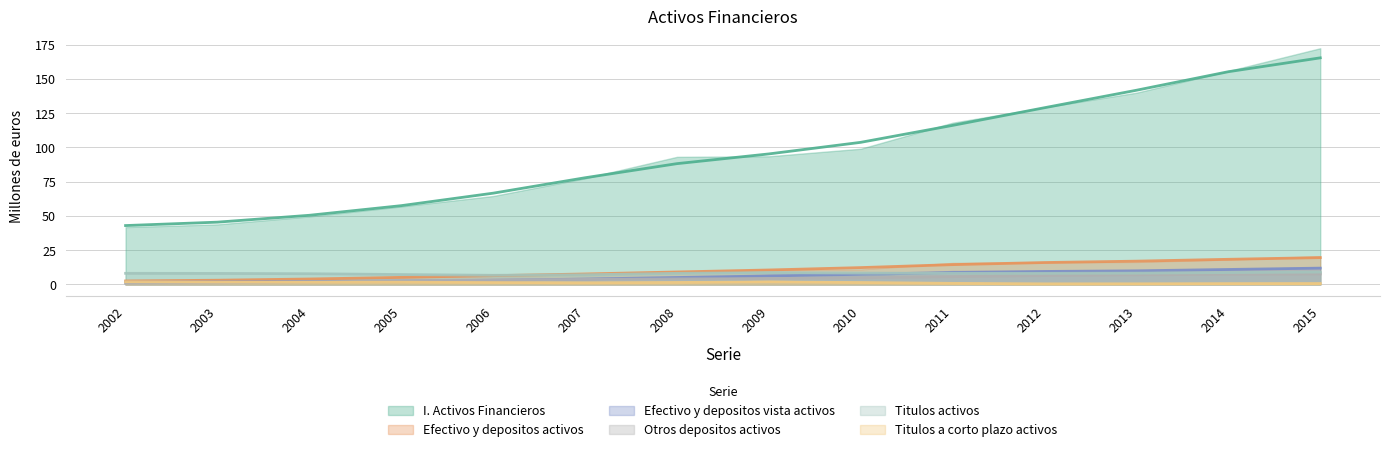

What is the minimum value for Efectivo y depositos vista activos?

1.7